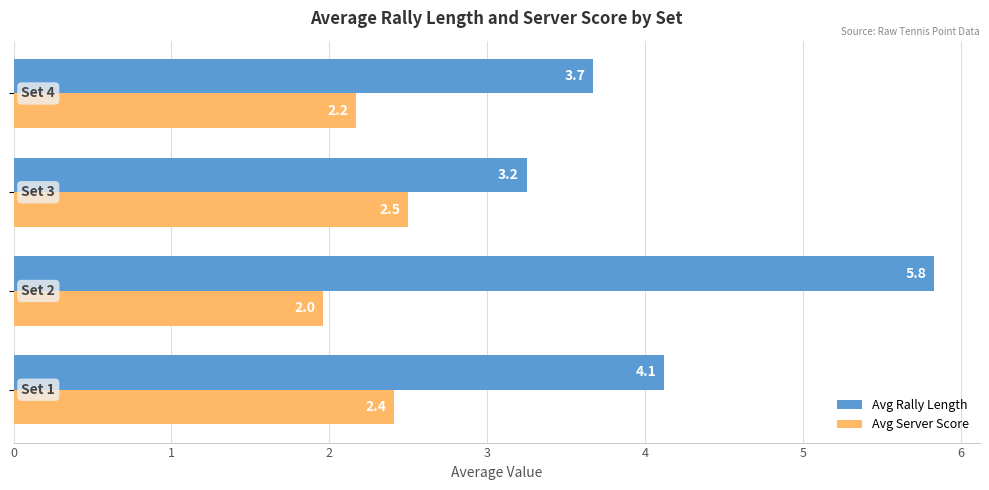

What is the difference between the maximum and minimum values in the Avg Rally Length series?

2.6